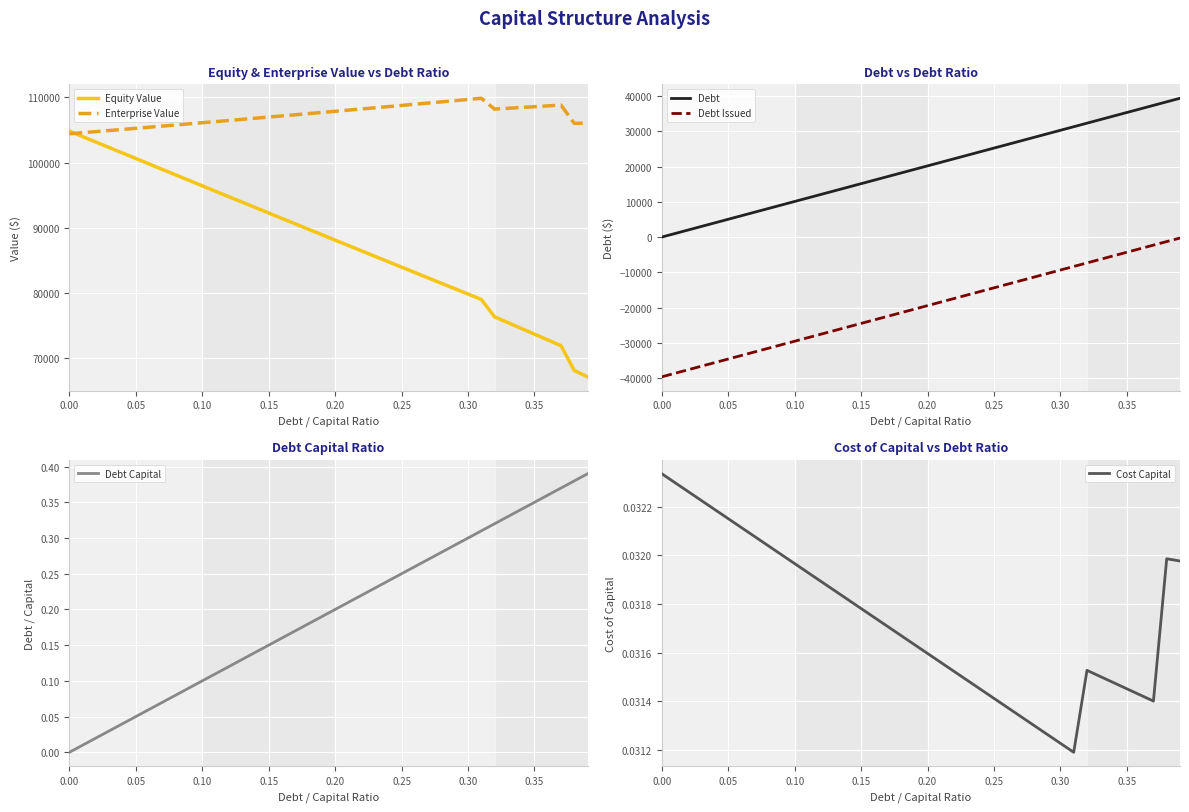

What is the difference between the maximum and second lowest values in the Equity Value series?

36778.2